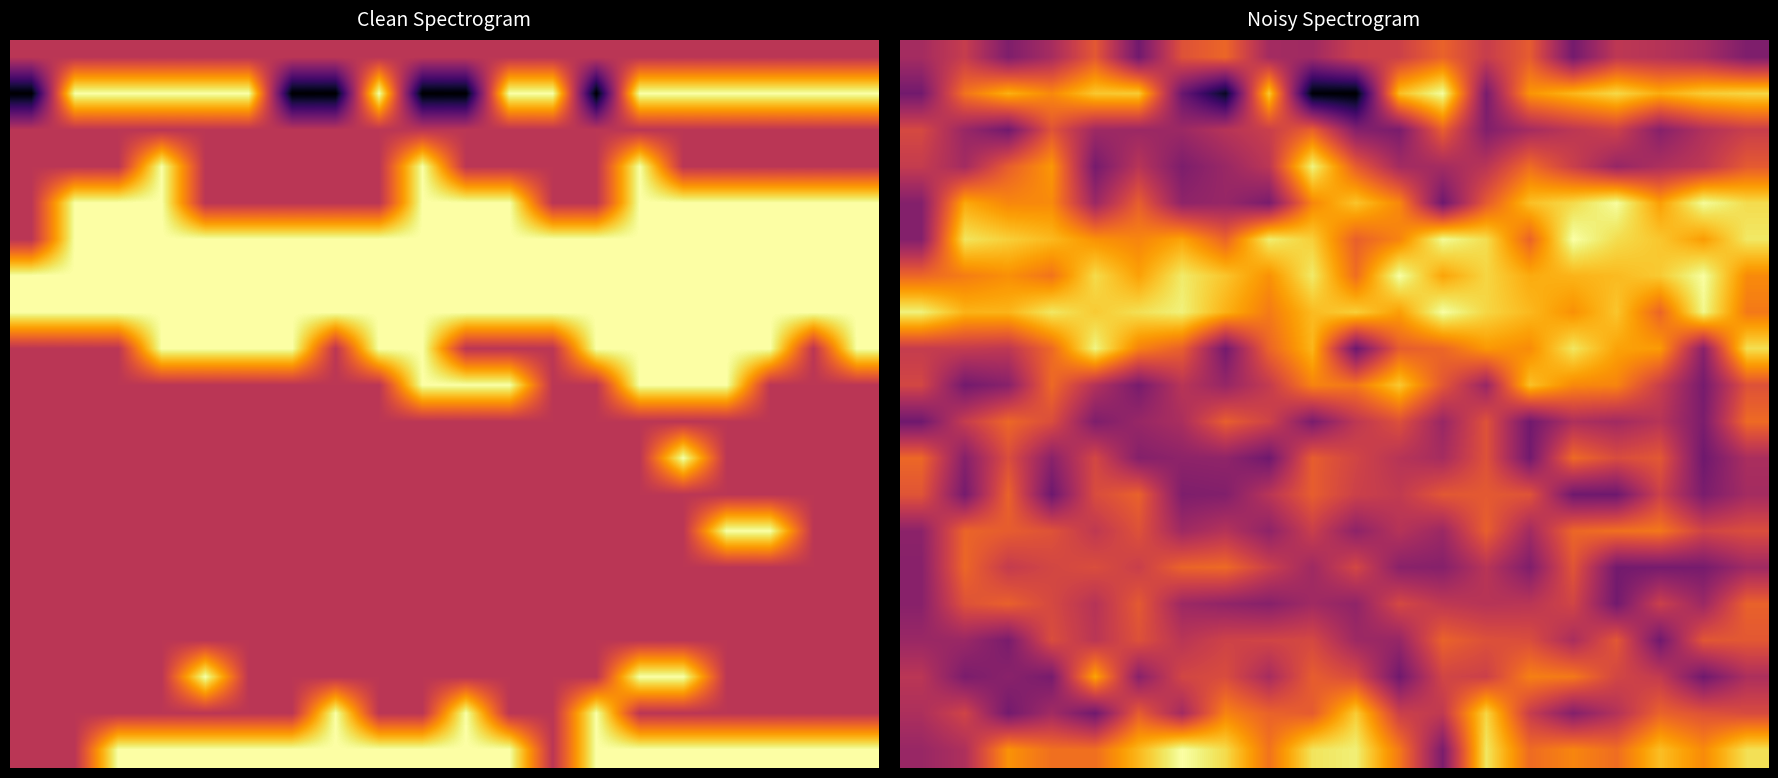

What is the greatest value displayed?

1.0